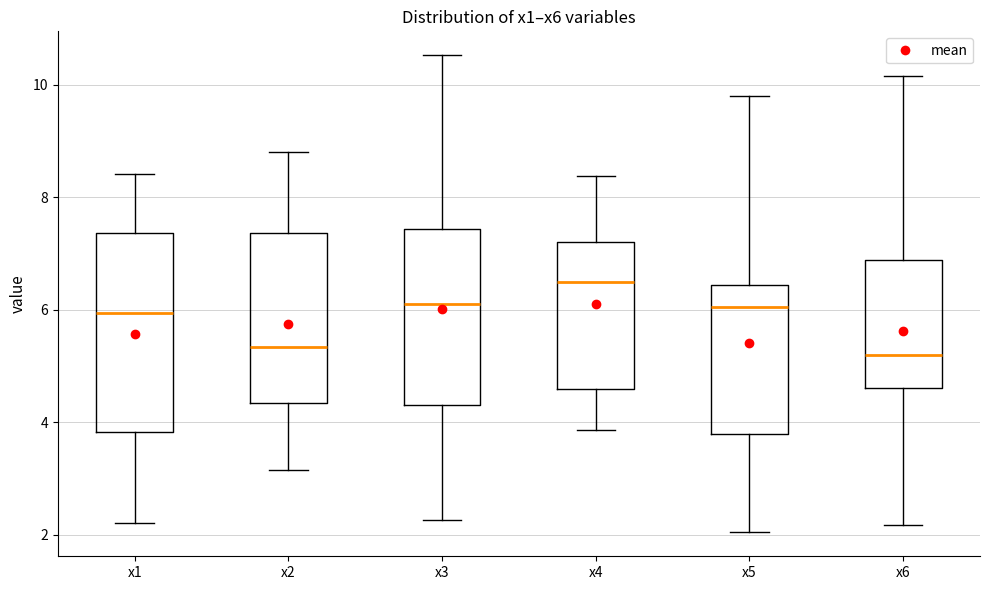

Where is the lower edge of the box for x1 on the y-axis? The values are not printed on the chart, so give them approximately, as read against the axis.

3.8